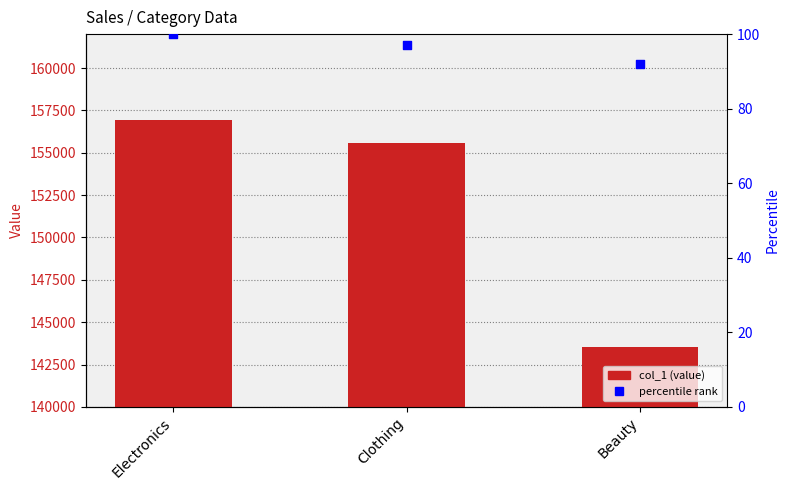

Is the value of col_1 at Electronics greater than the value of percentile rank at Electronics?

Yes